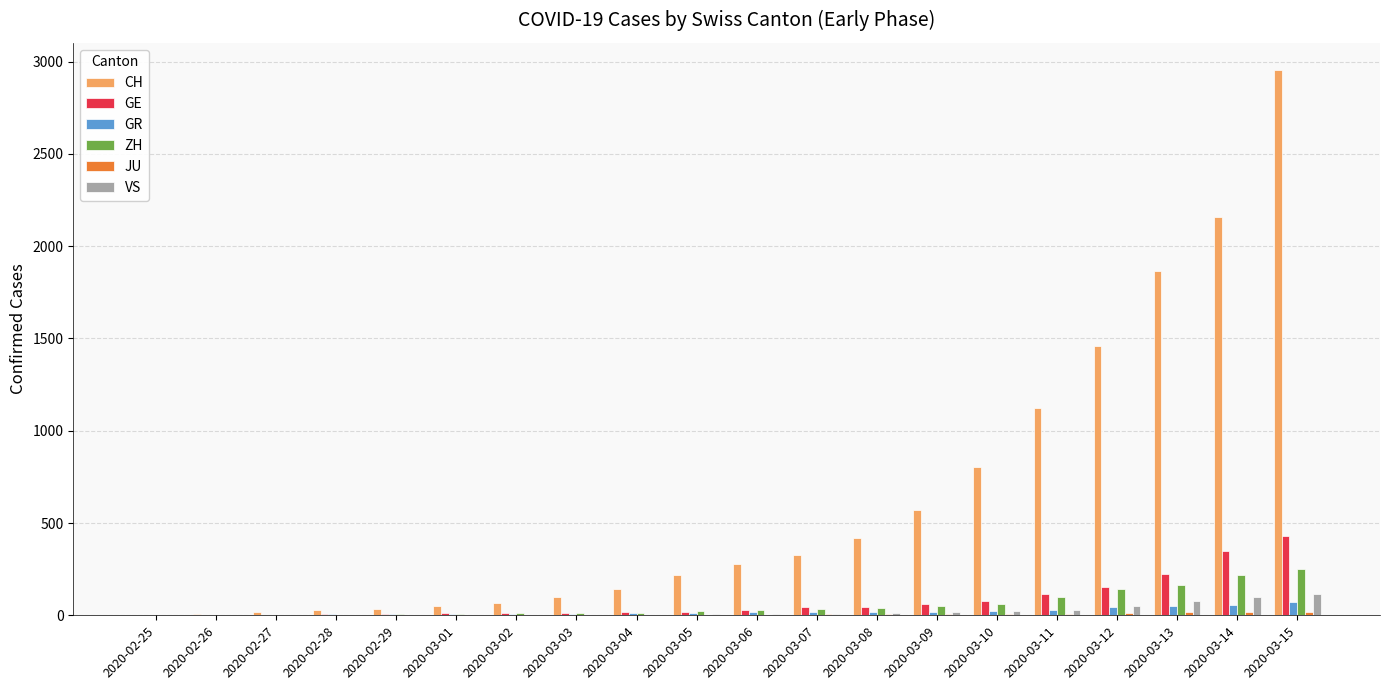

Which series has the widest spread of values?

CH